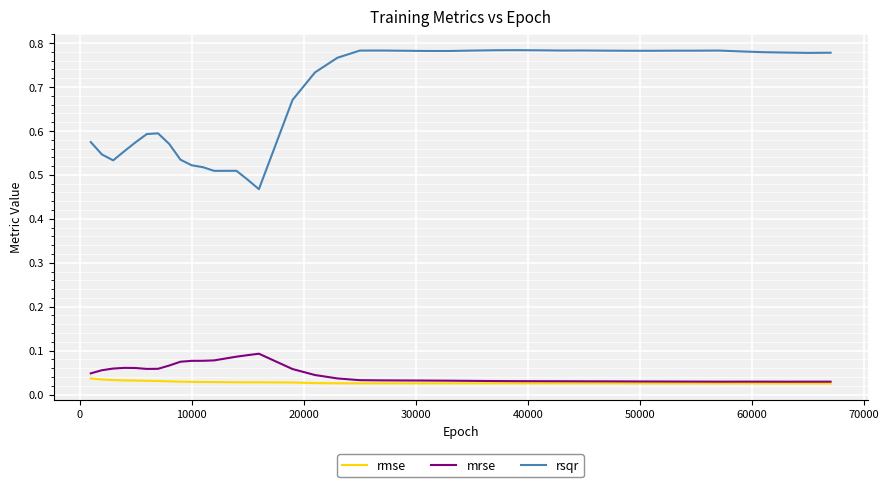

Which series has the largest total across all categories?

rsqr